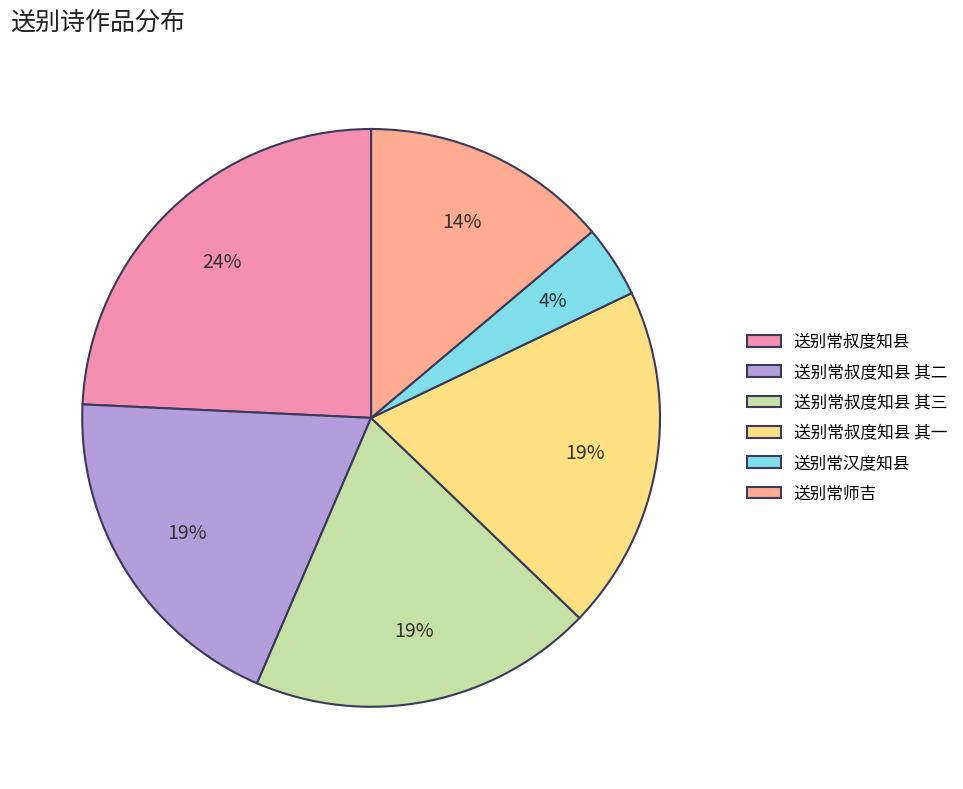

To the nearest percent, what percentage of the pie is 送别常师吉?

14%